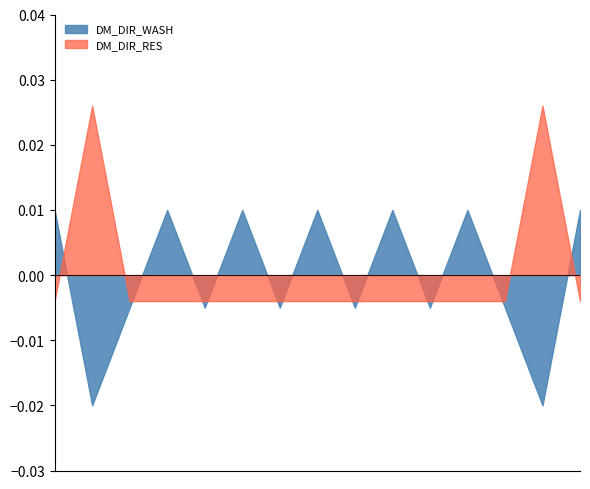

How many lines are shown in the chart?

2